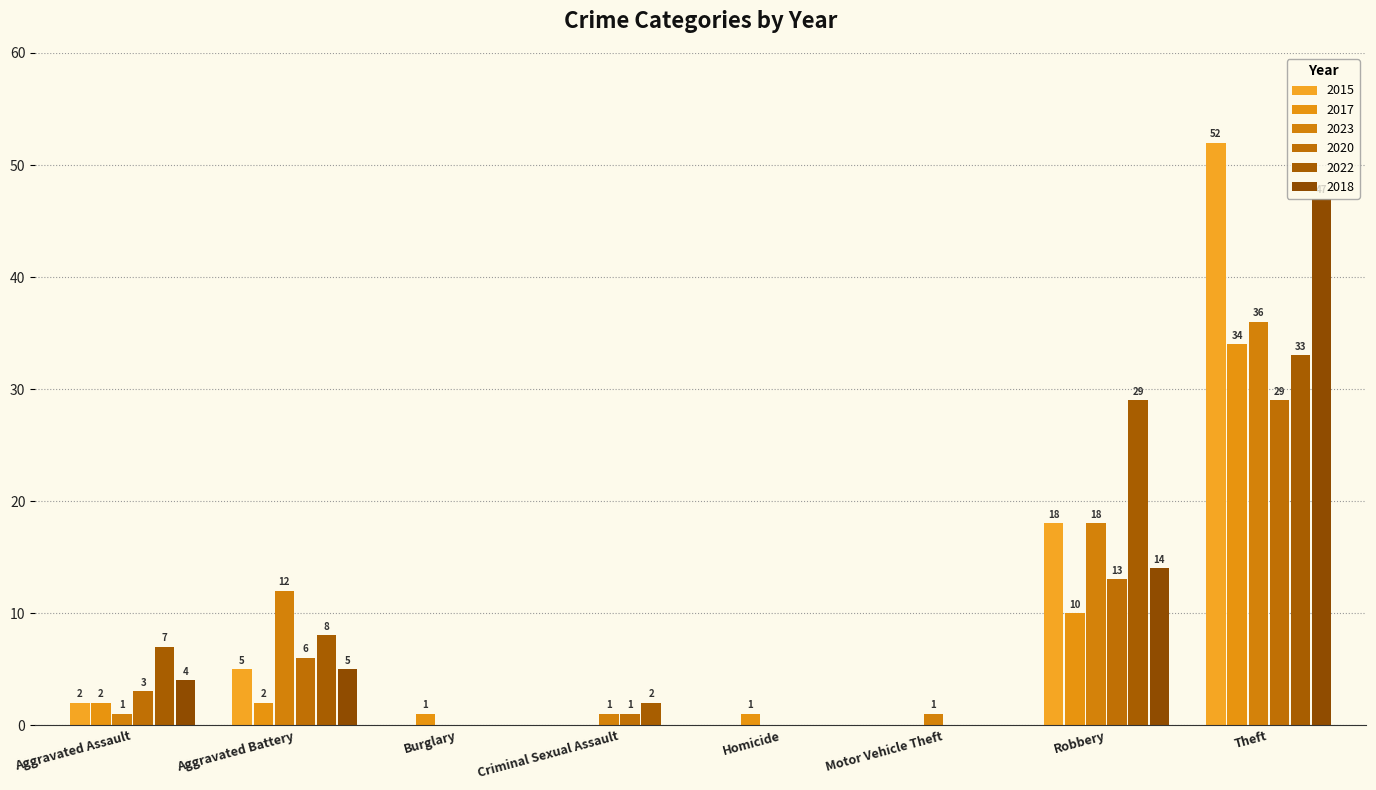

Reading left to right, transcribe all the data shown in this chart.

2015: 2	5	0	0	0	0	18	52
2017: 2	2	1	0	1	0	10	34
2023: 1	12	0	1	0	1	18	36
2020: 3	6	0	1	0	0	13	29
2022: 7	8	0	2	0	0	29	33
2018: 4	5	0	0	0	0	14	47